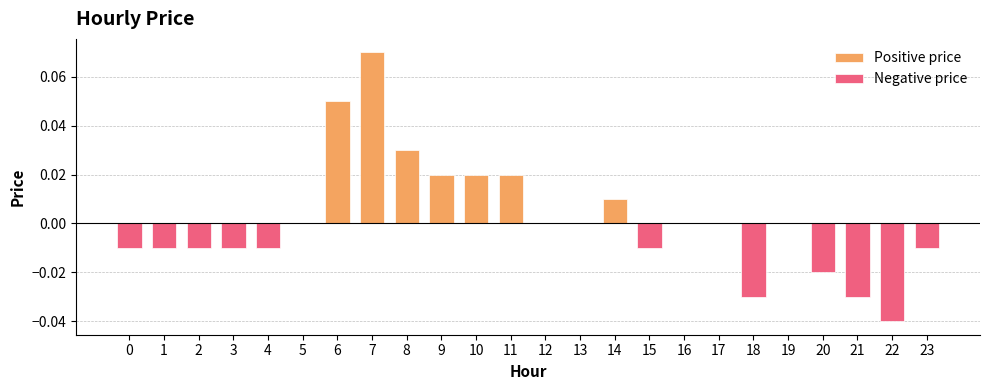

Reading right to left, what are all the values shown in this chart?

-0.0	-0.0	-0.0	-0.0	0.0	-0.0	0.0	0.0	-0.0	0.0	0.0	0.0	0.0	0.0	0.0	0.0	0.1	0.1	0.0	-0.0	-0.0	-0.0	-0.0	-0.0